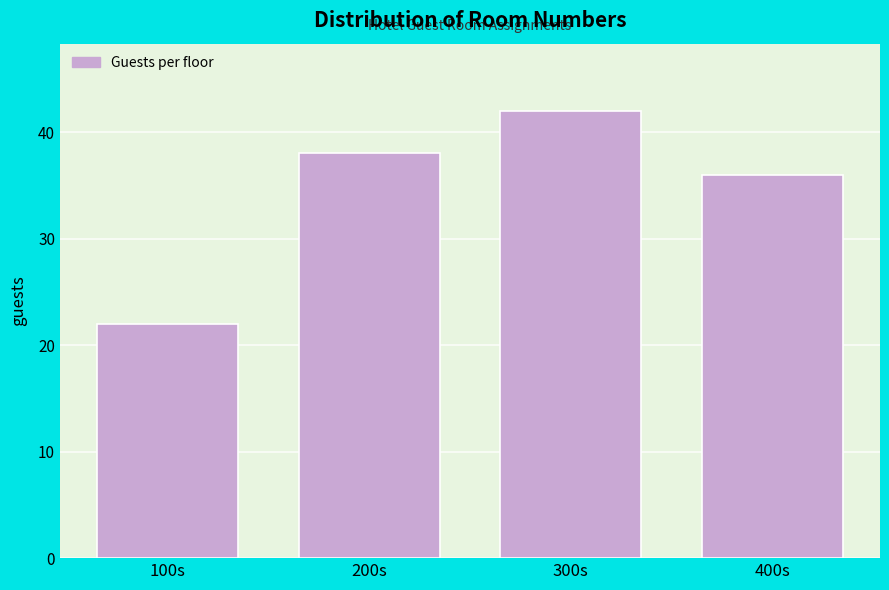

Reading left to right, what are all the values shown in this chart?

22	38	42	36